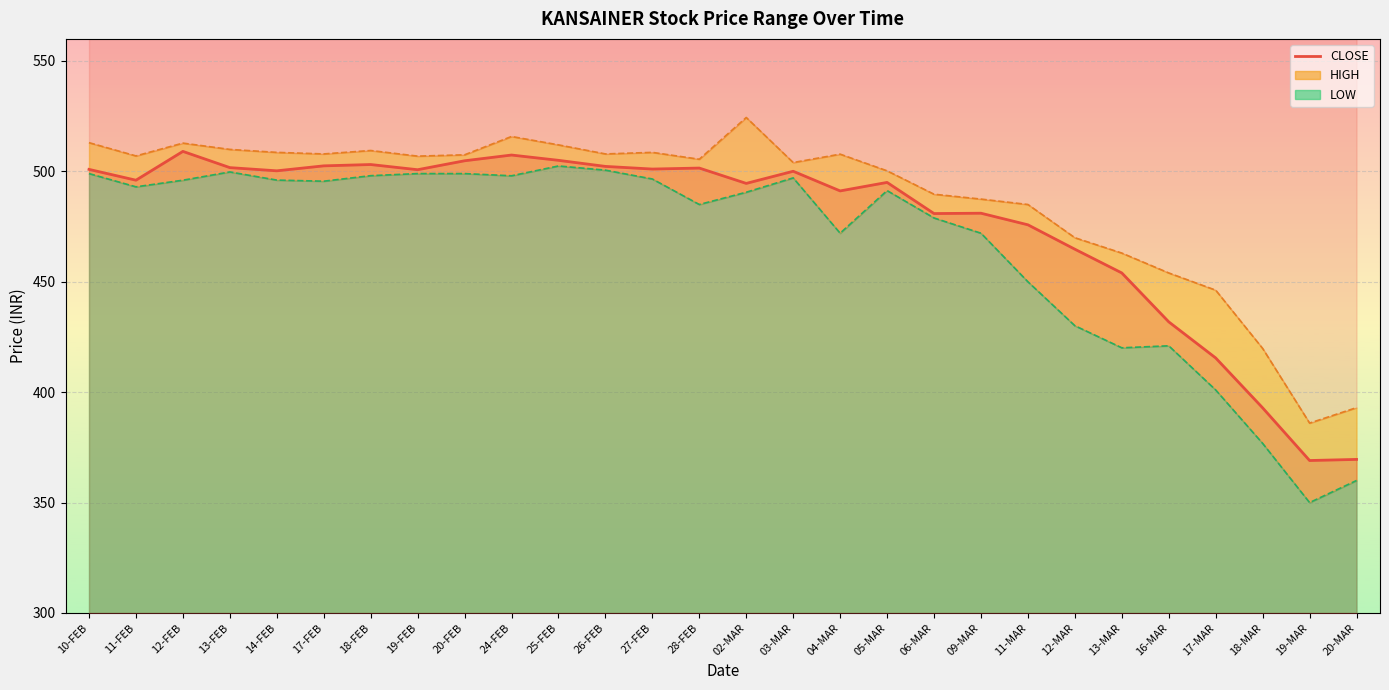

What is the change in value from 20-FEB to 02-MAR?

-10.2